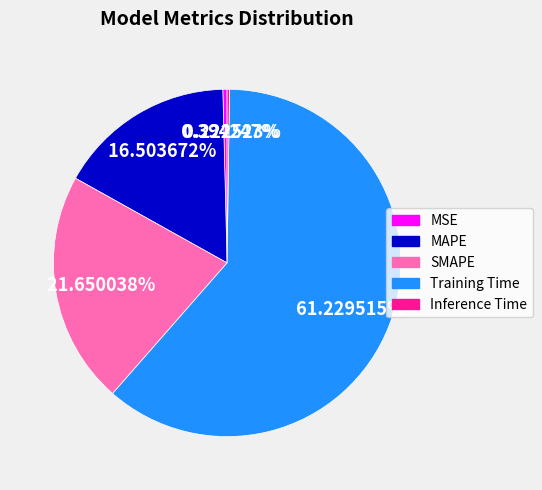

Which category has the biggest portion of the pie?

Training Time